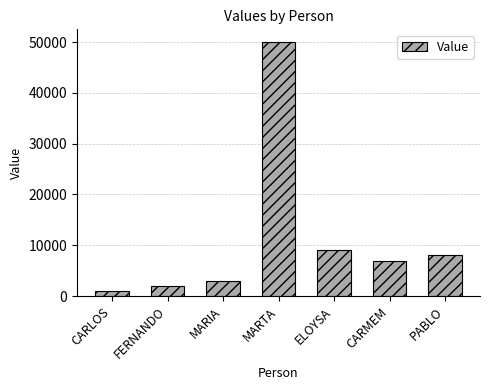

Reading left to right, transcribe all the data shown in this chart.

CARLOS=1000	FERNANDO=2000	MARIA=3000	MARTA=50000	ELOYSA=9000	CARMEM=7000	PABLO=8000